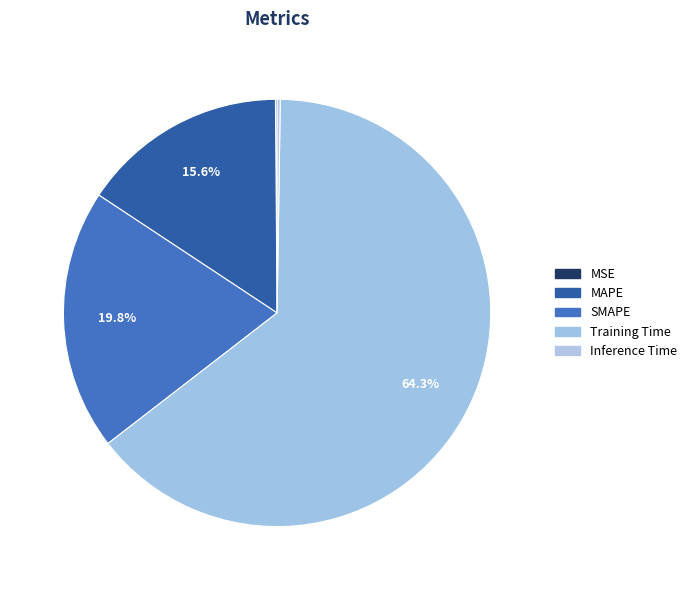

What is the largest slice in the pie chart?

Training Time